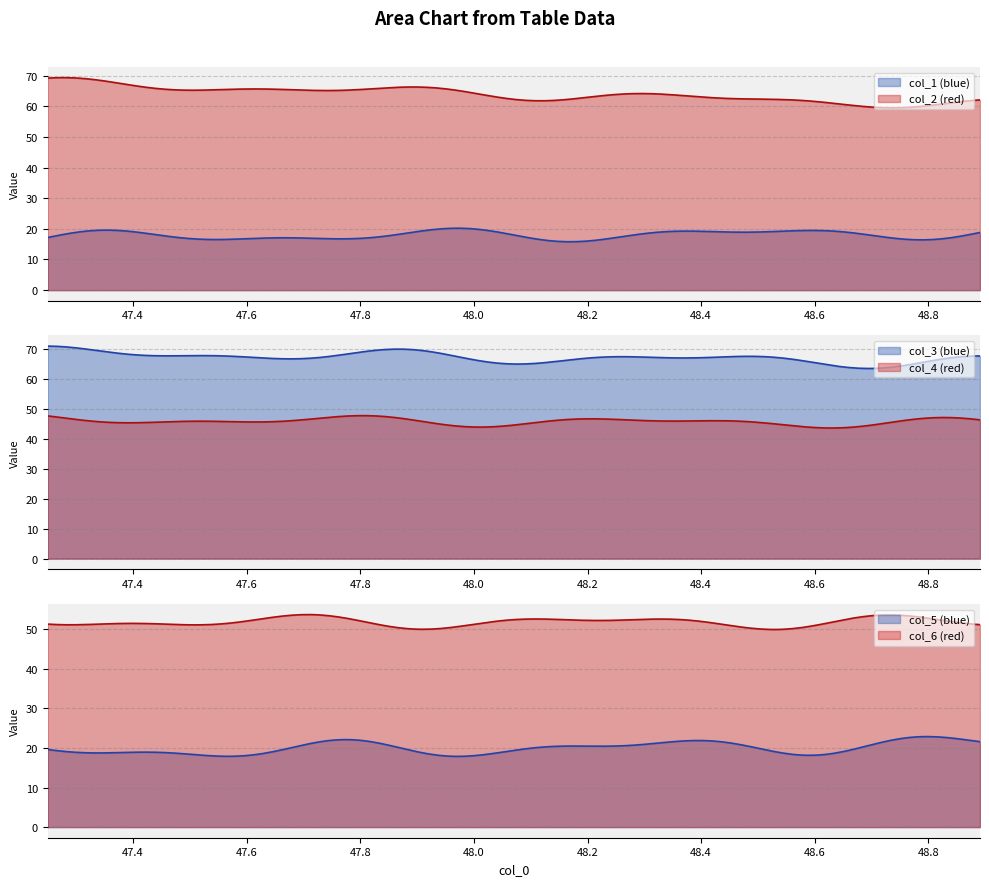

Rank the series by their maximum value, from lowest to highest.

col_1, col_5, col_4, col_6, col_2, col_3